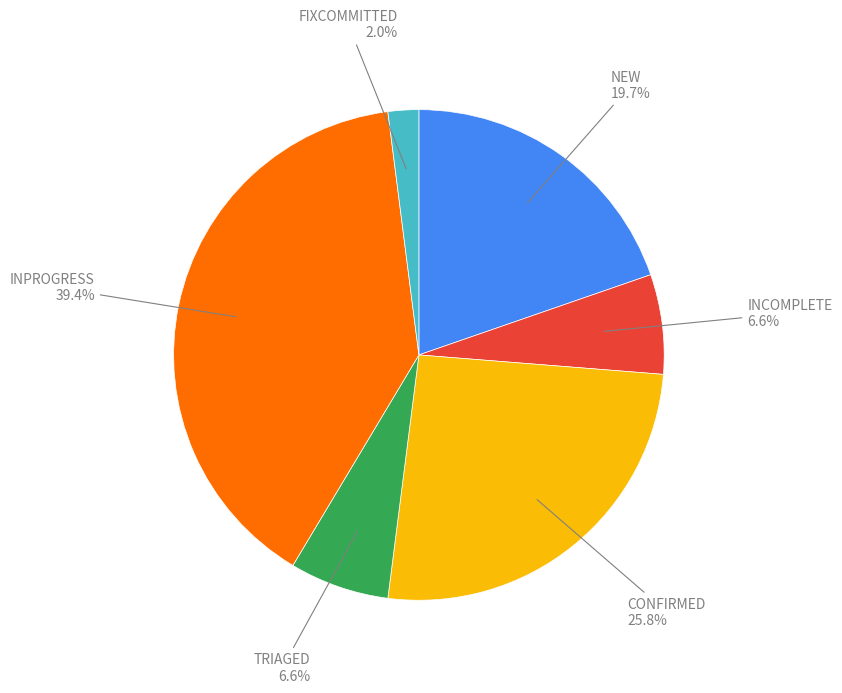

Is there a majority slice in this chart?

No